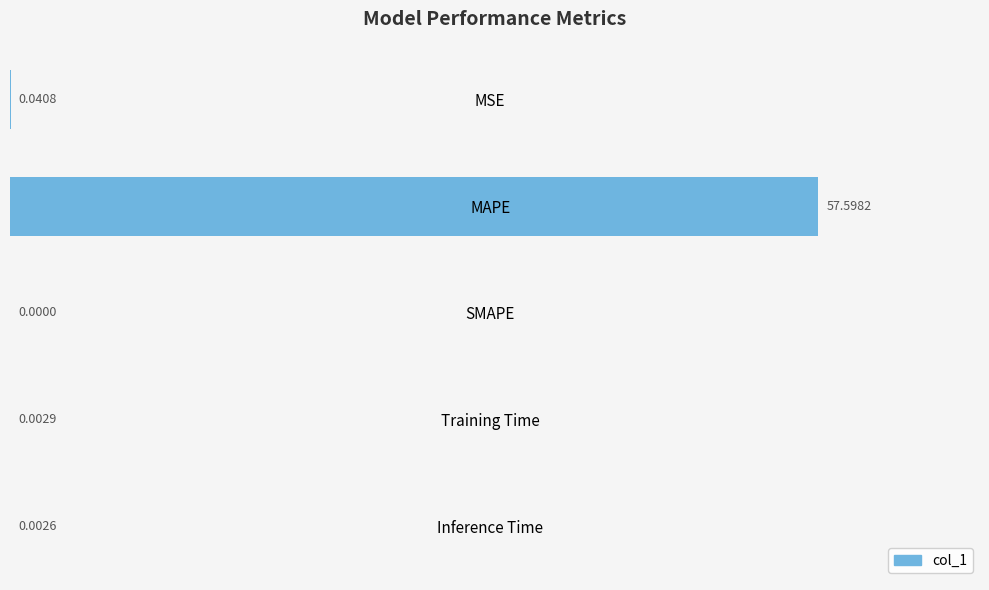

What is the sum of all values?

57.6